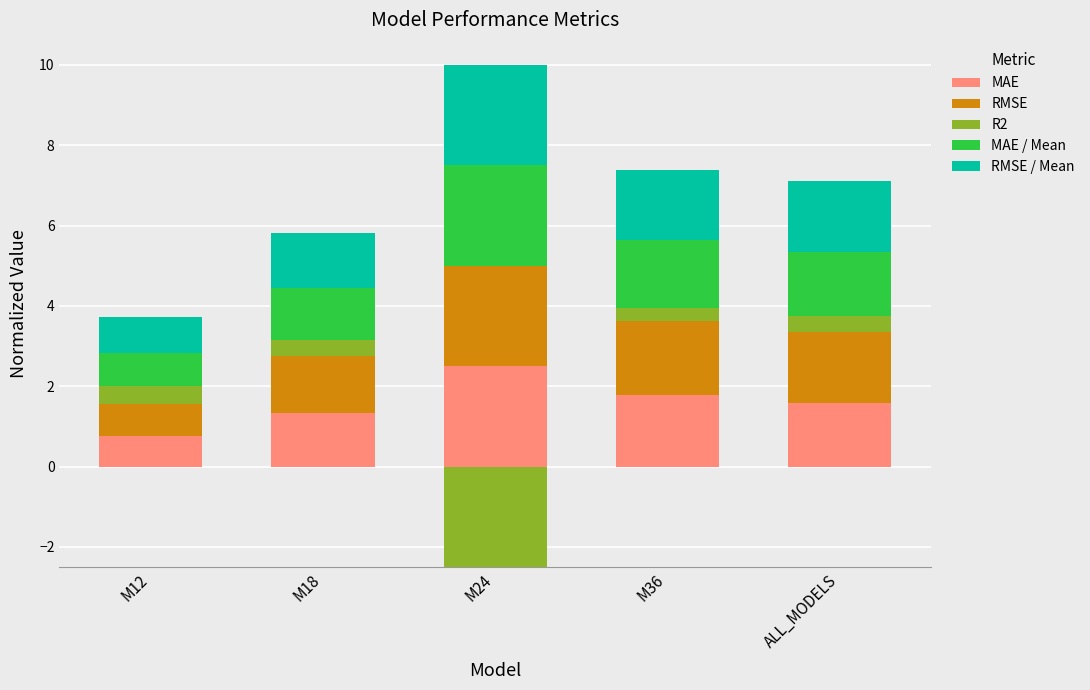

What is the greatest value displayed?

2.5